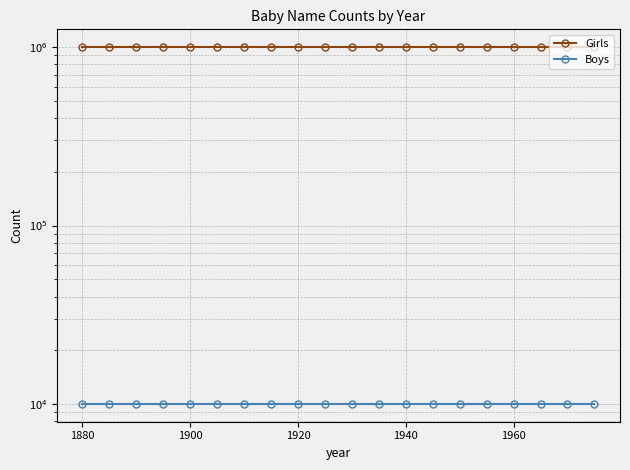

True or false: Girls and Boys cross at least once.

False